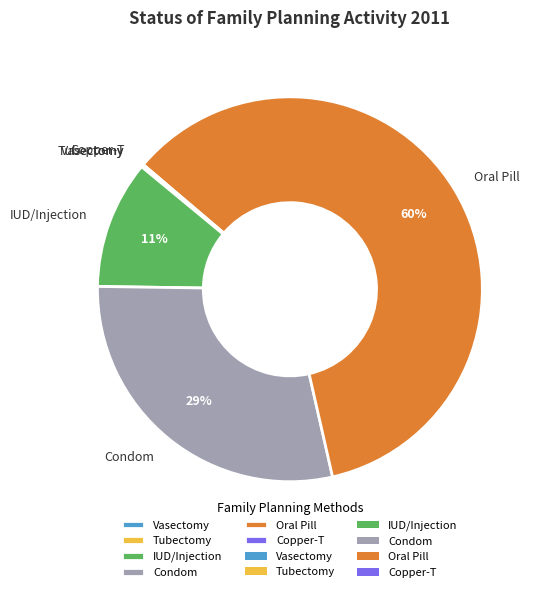

To the nearest percent, what is the average slice percentage?

17%